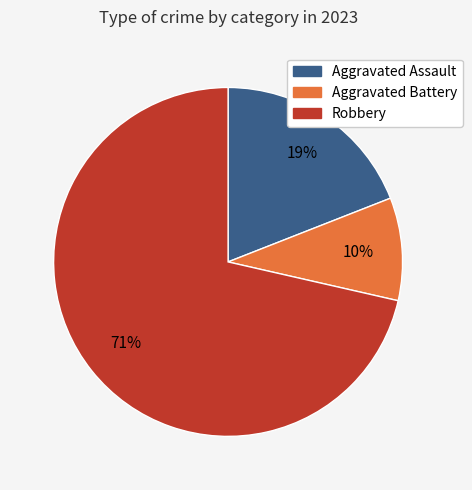

To the nearest percent, what is the average slice percentage?

33%